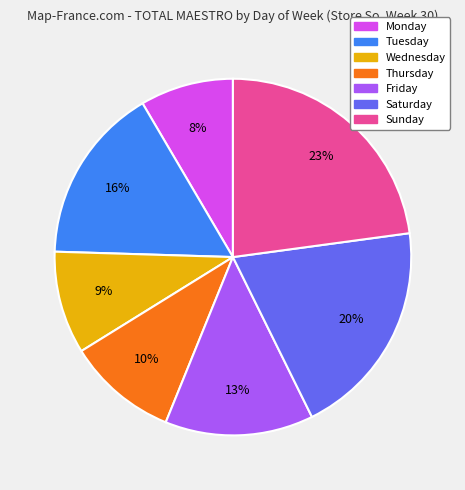

What percentage is the Friday slice, to the nearest percent?

13%